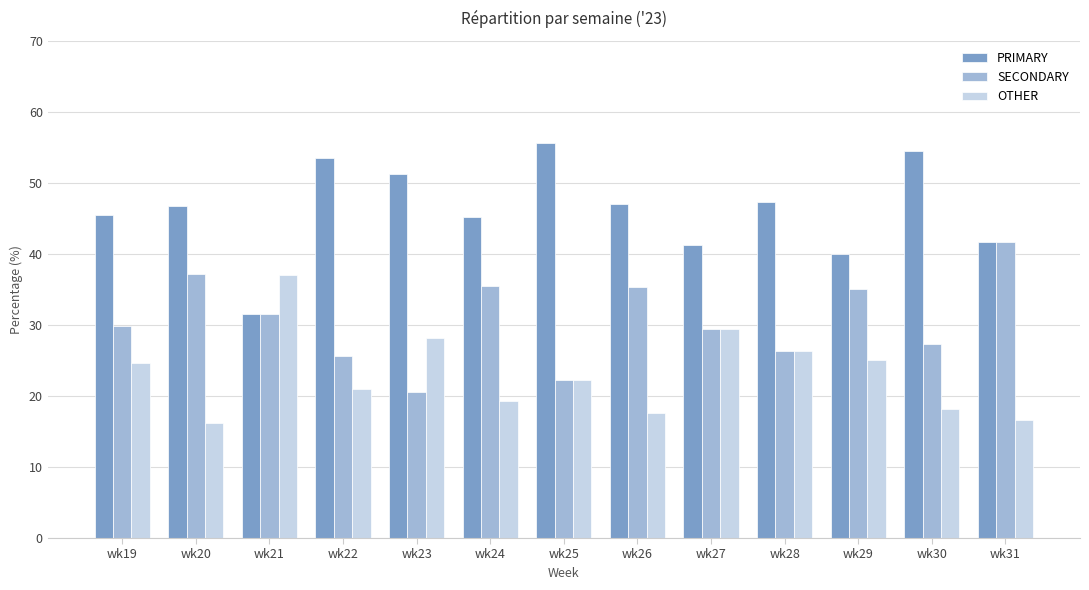

At which label does SECONDARY first exceed 29?

wk19